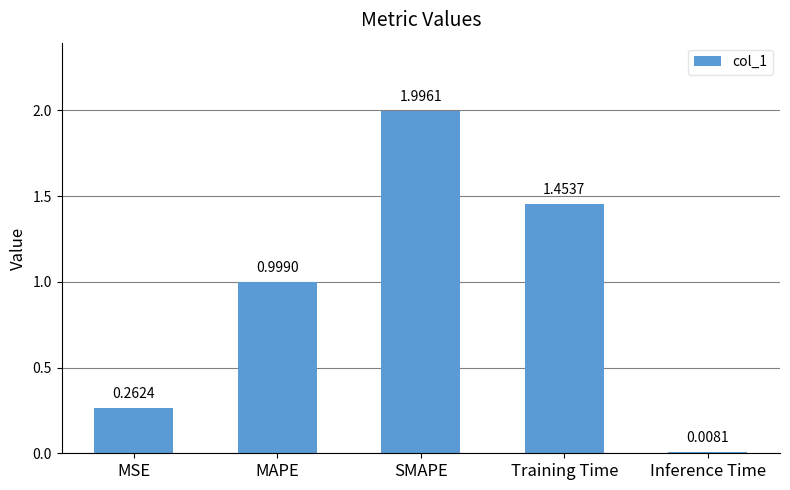

What is the sum of all values?

4.7